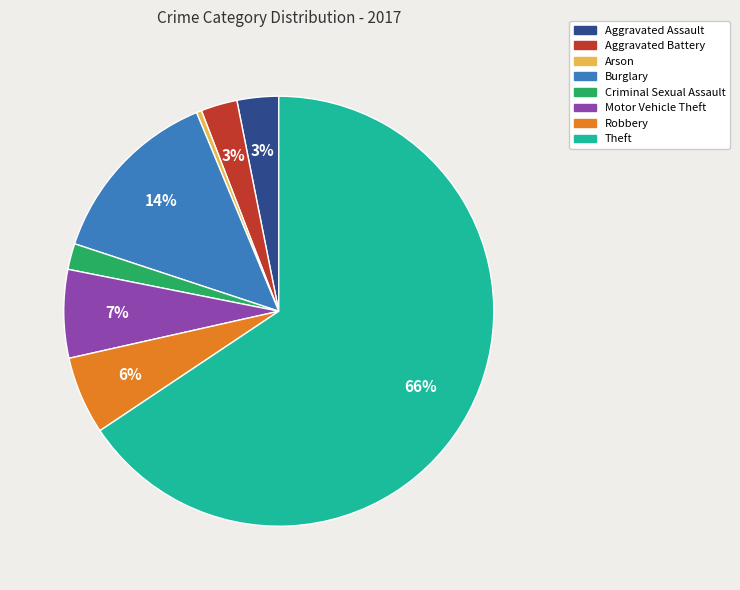

Is the sum of Robbery and Aggravated Assault greater than half?

No